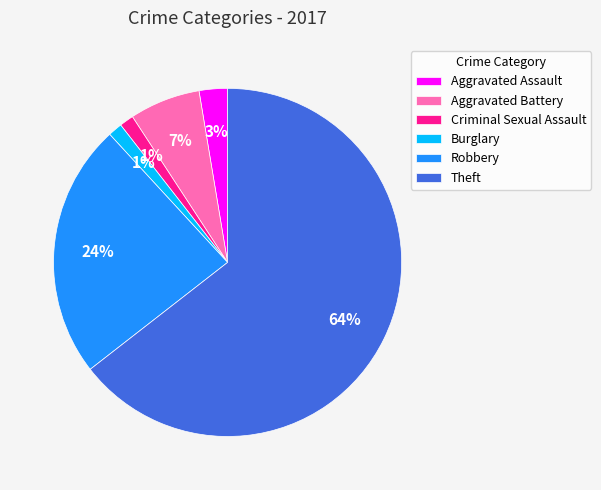

Is there any slice that represents more than half of the pie?

Yes